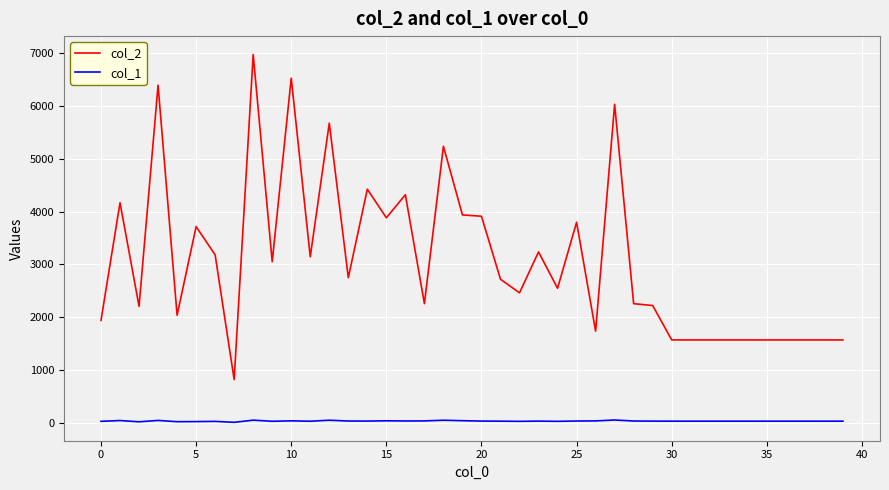

In col_1, how many points are higher than both neighbors (excluding endpoints)?

10